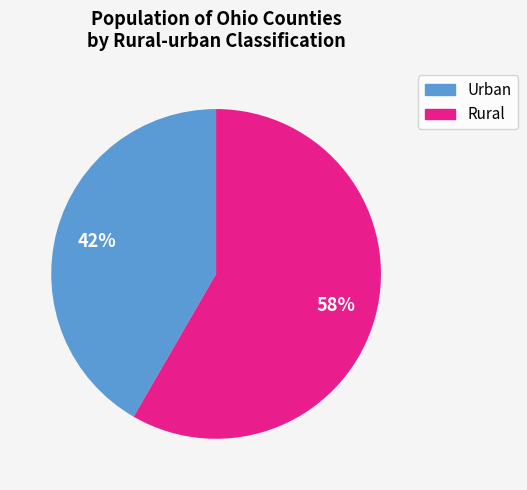

Does any single category account for the majority?

Yes